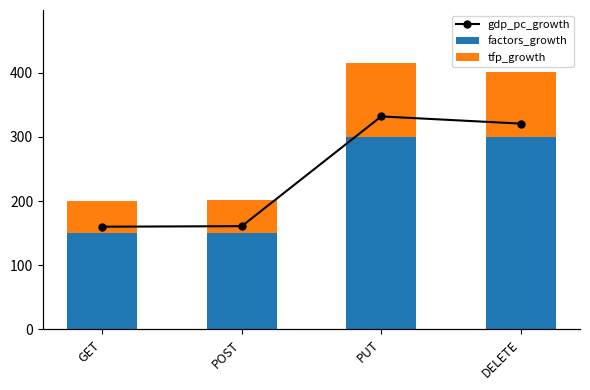

True or false: gdp_pc_growth has a value of 5.3 at GET.

False